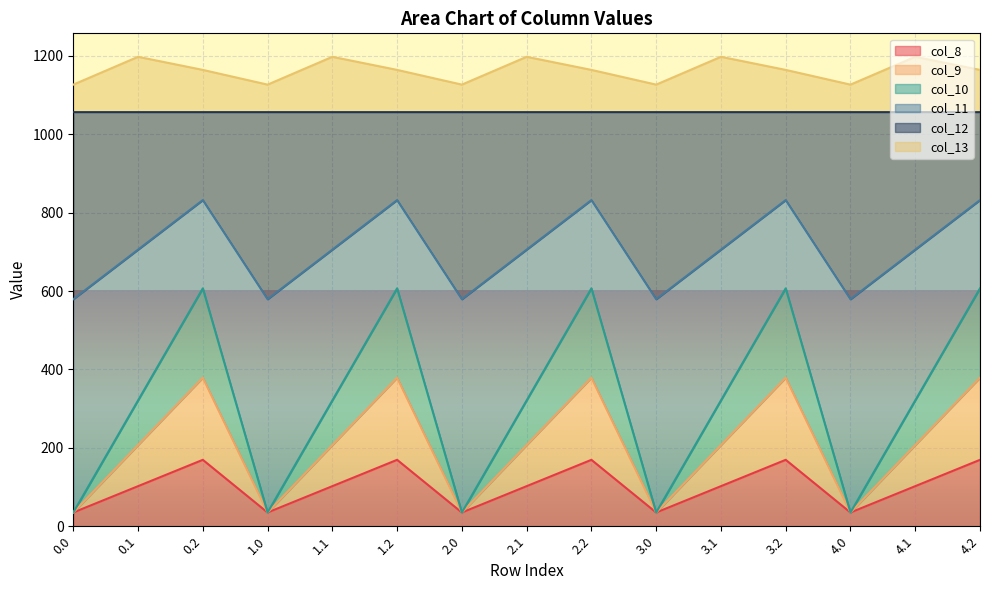

How many categories are shown in the chart?

15